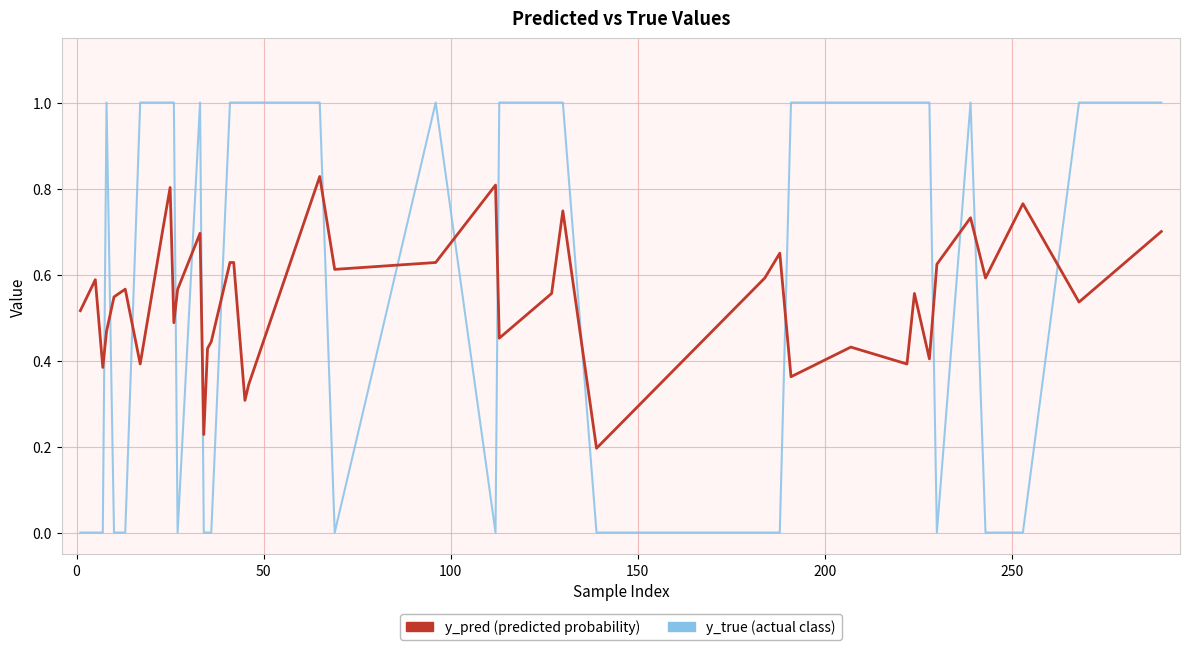

What is the greatest value displayed?

1.0